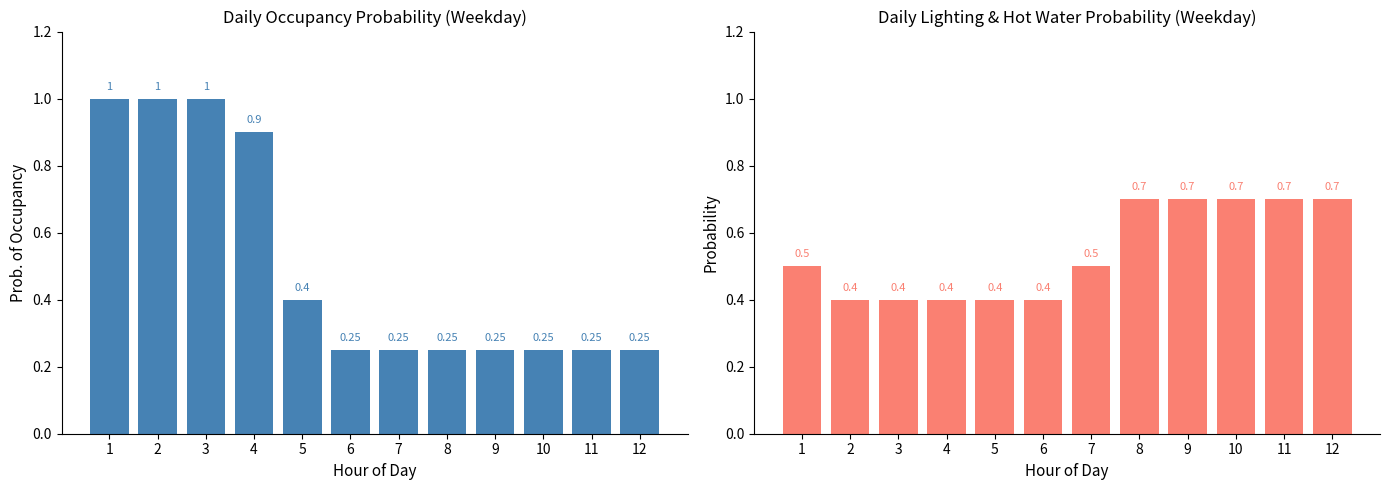

What is the approximate value of Lighting at 8?

0.7